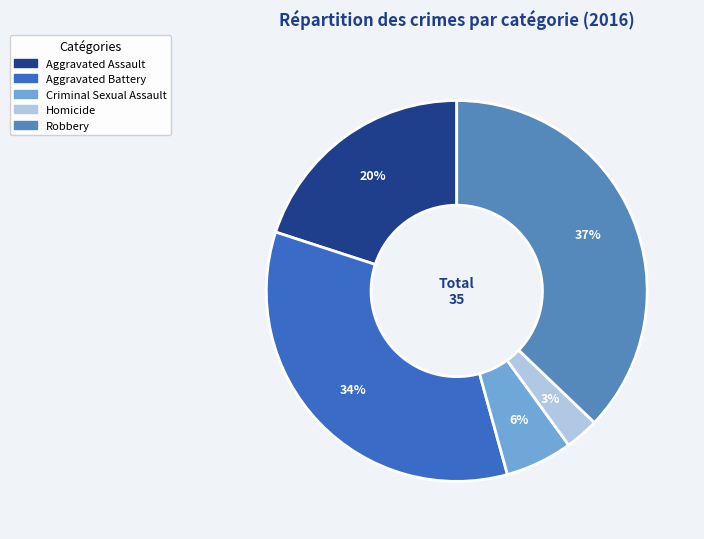

What is the largest slice in the pie chart?

Robbery